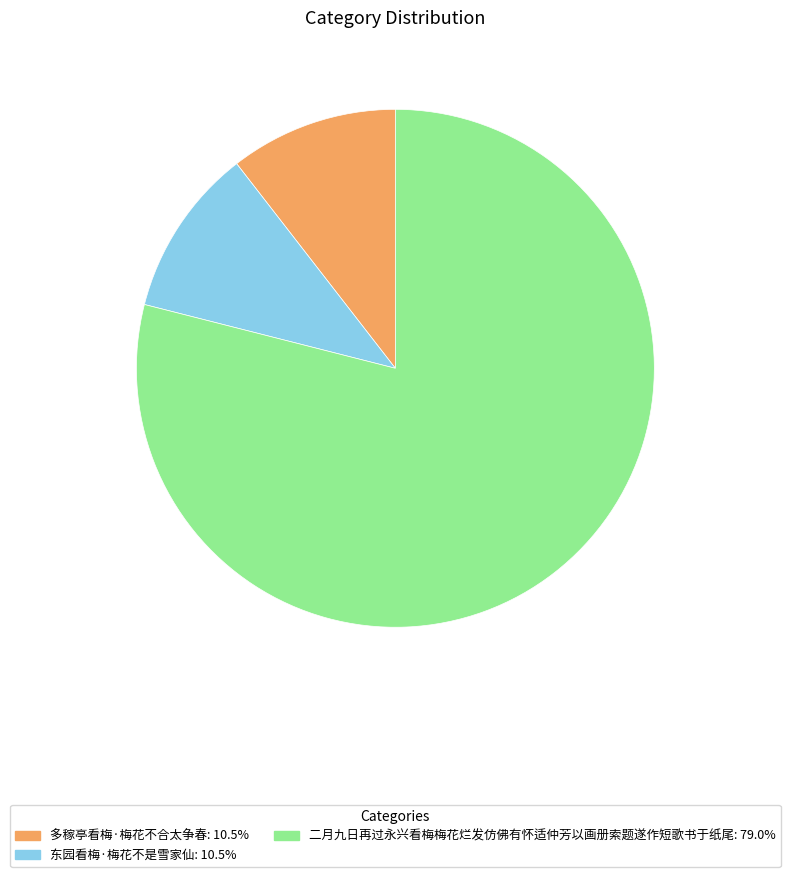

Which has a higher value, 东园看梅·梅花不是雪家仙 or 二月九日再过永兴看梅梅花烂发仿佛有怀适仲芳以画册索题遂作短歌书于纸尾?

二月九日再过永兴看梅梅花烂发仿佛有怀适仲芳以画册索题遂作短歌书于纸尾